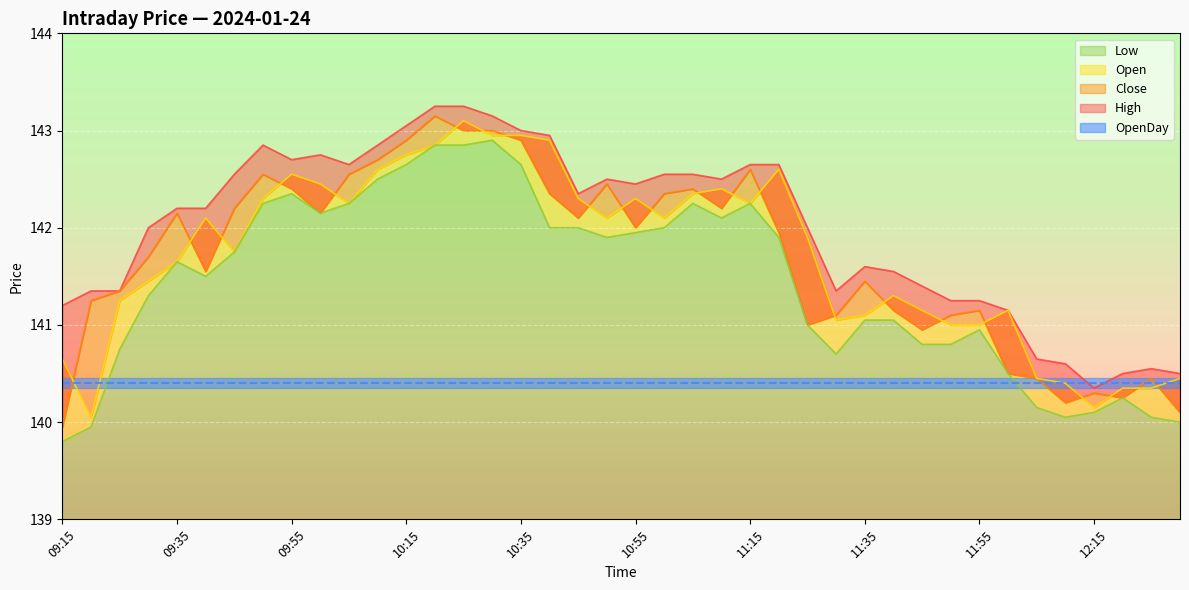

In Low, how many points are lower than both neighbors (excluding endpoints)?

6